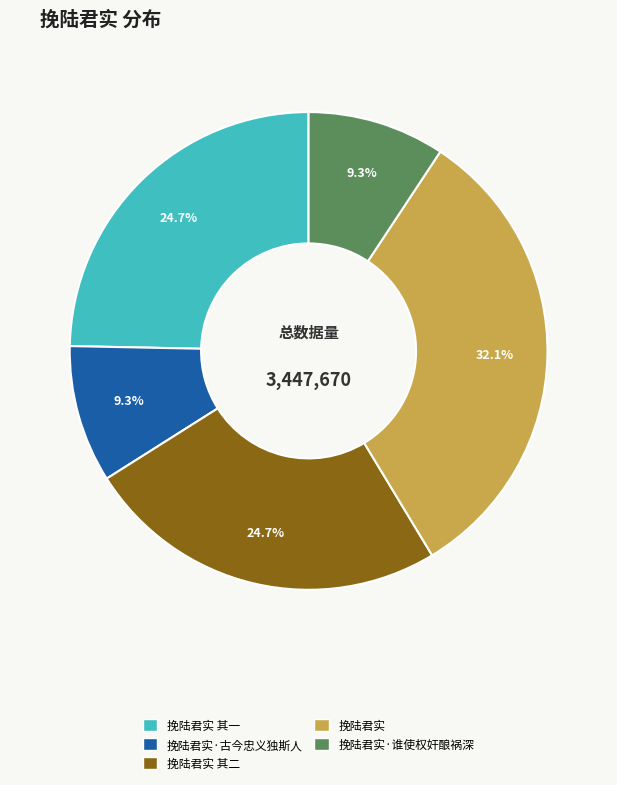

To the nearest percent, what is the average slice percentage?

20%